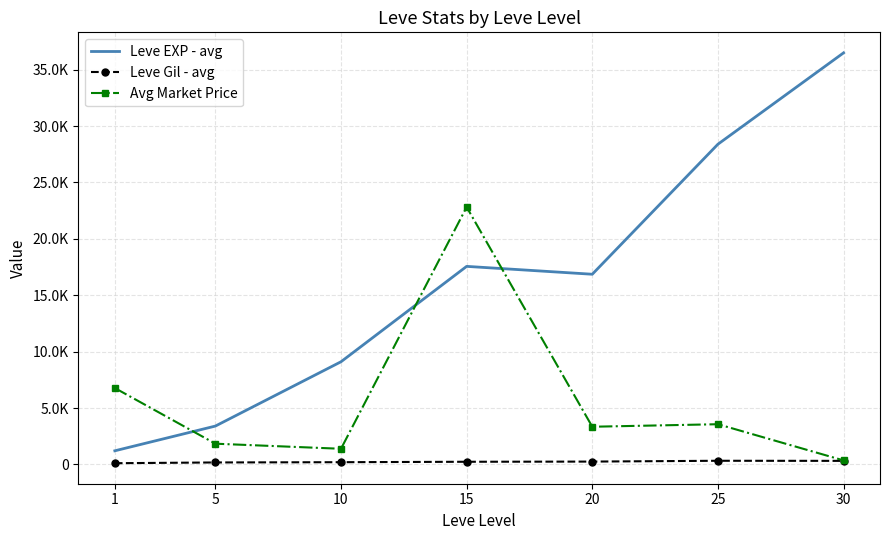

Which label corresponds to the largest value in the chart?

30